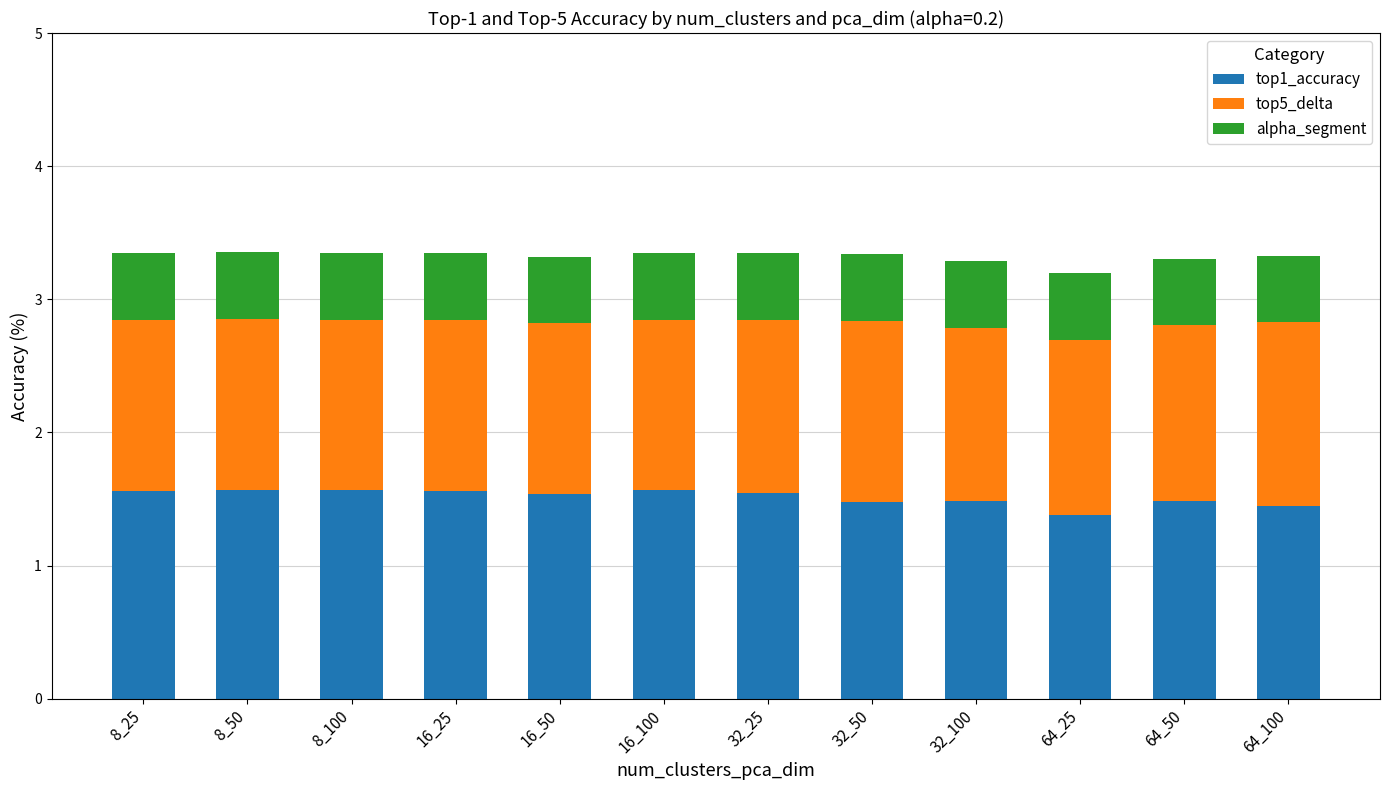

Does the chart contain any negative values?

No